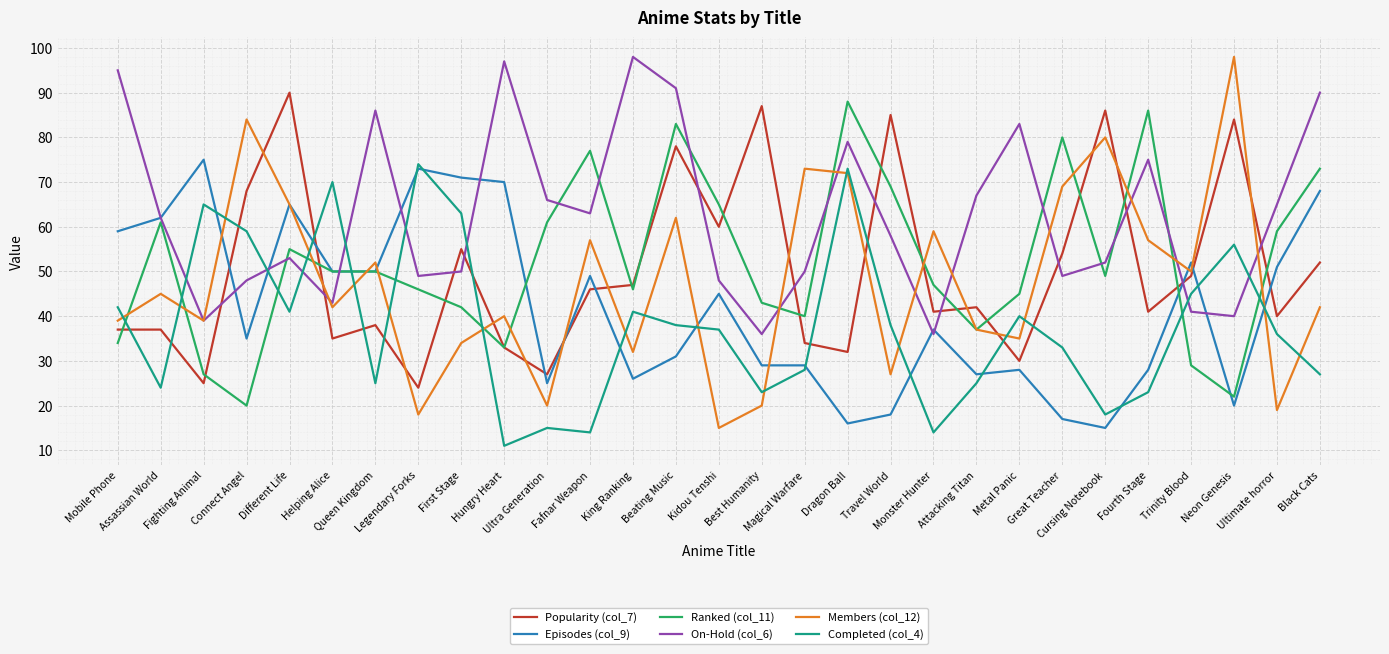

Which series has the largest range (max minus min)?

Members (col_12)